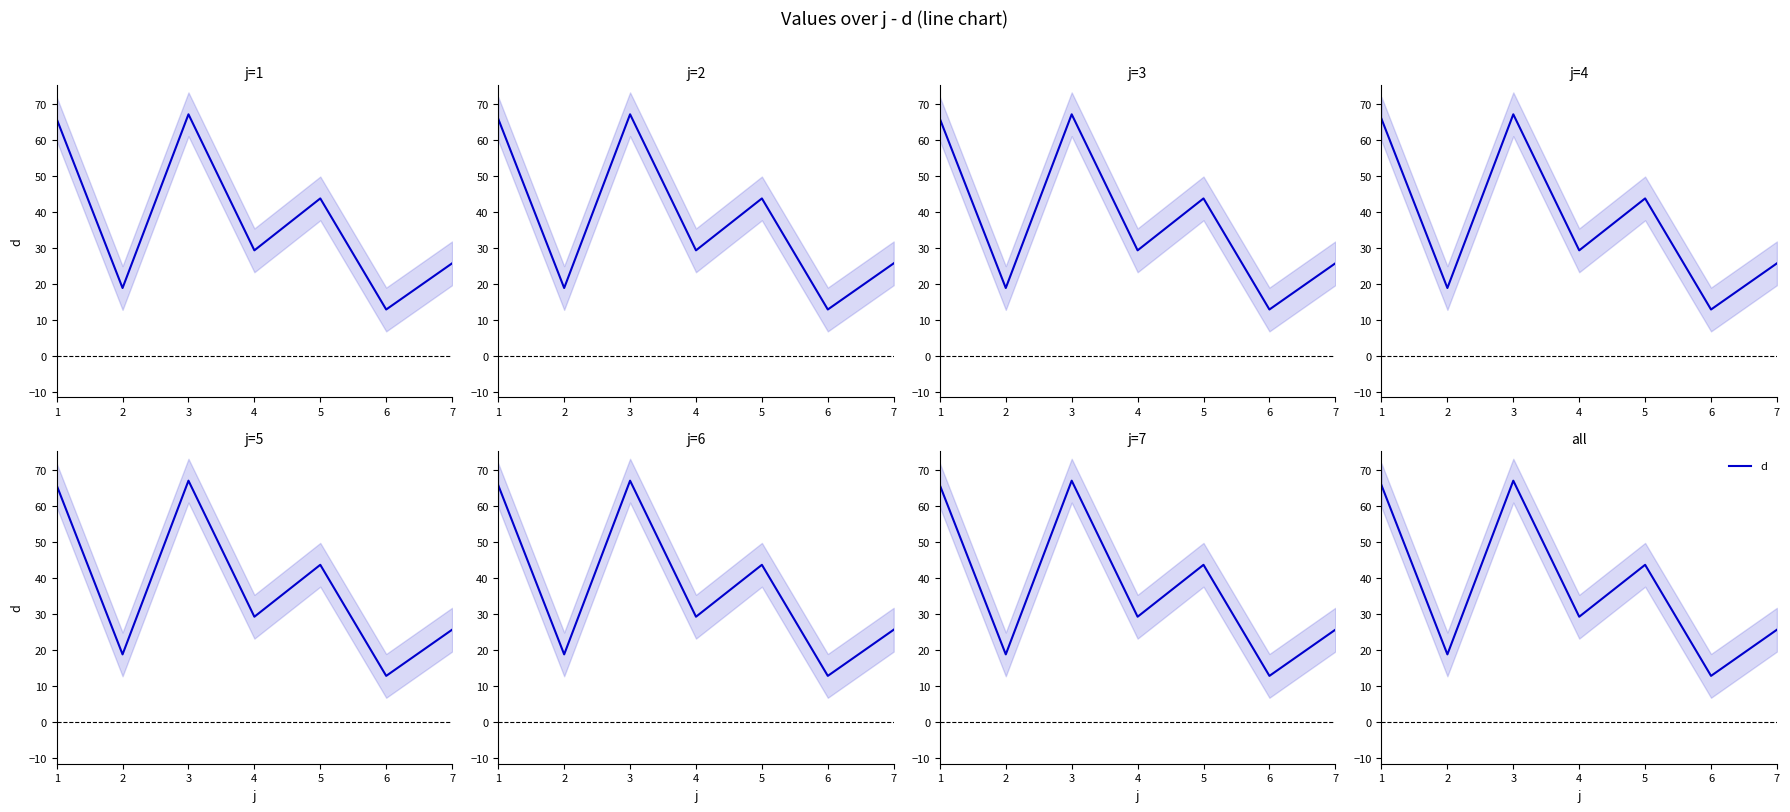

What is the value of the 1st point from the left?

65.8